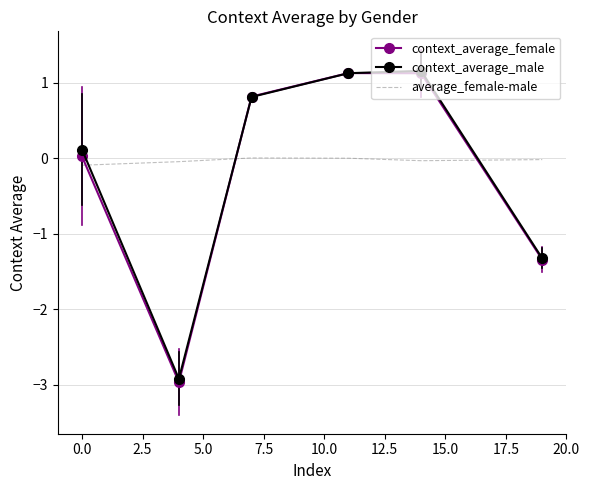

What is the highest value of the context_average_male series?

1.2